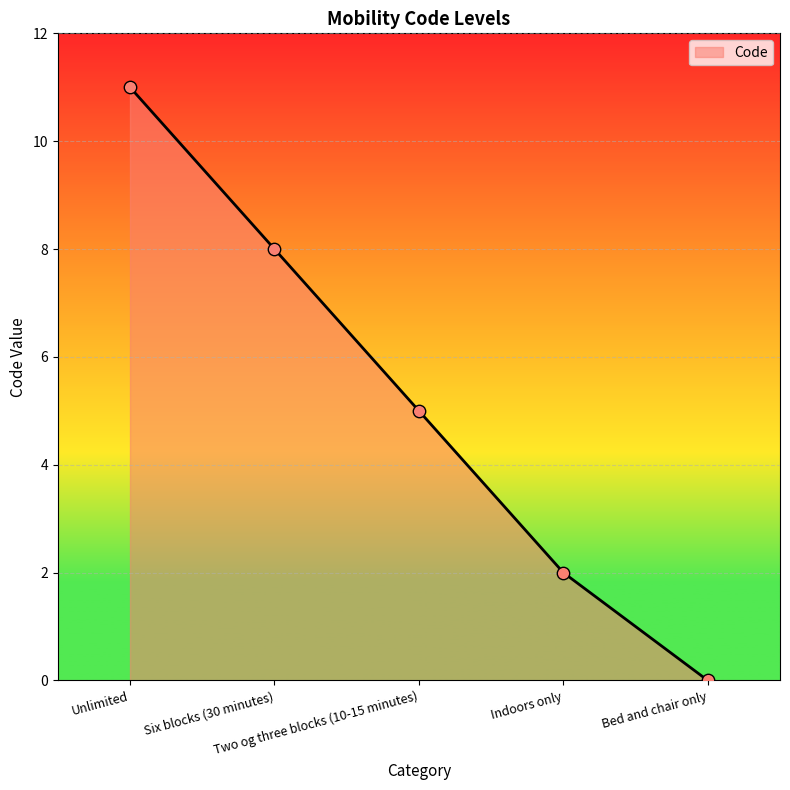

What is the change in value from Six blocks (30 minutes) to Indoors only?

-6